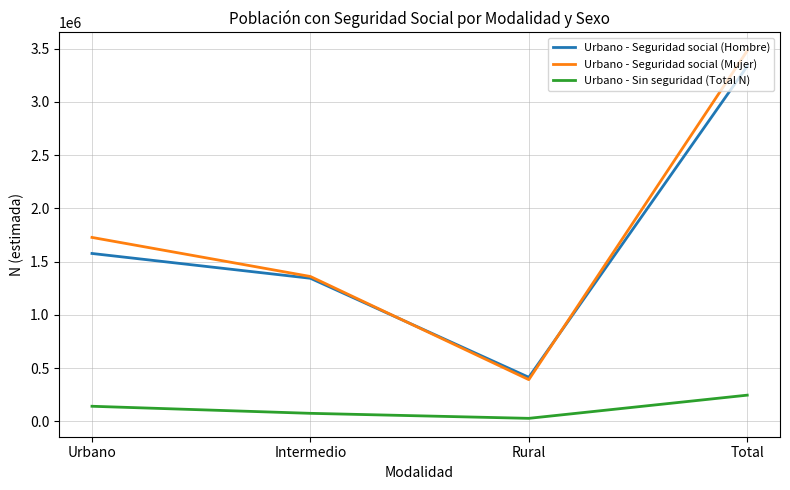

Which series has the largest range (max minus min)?

Urbano - Seguridad social (Mujer)